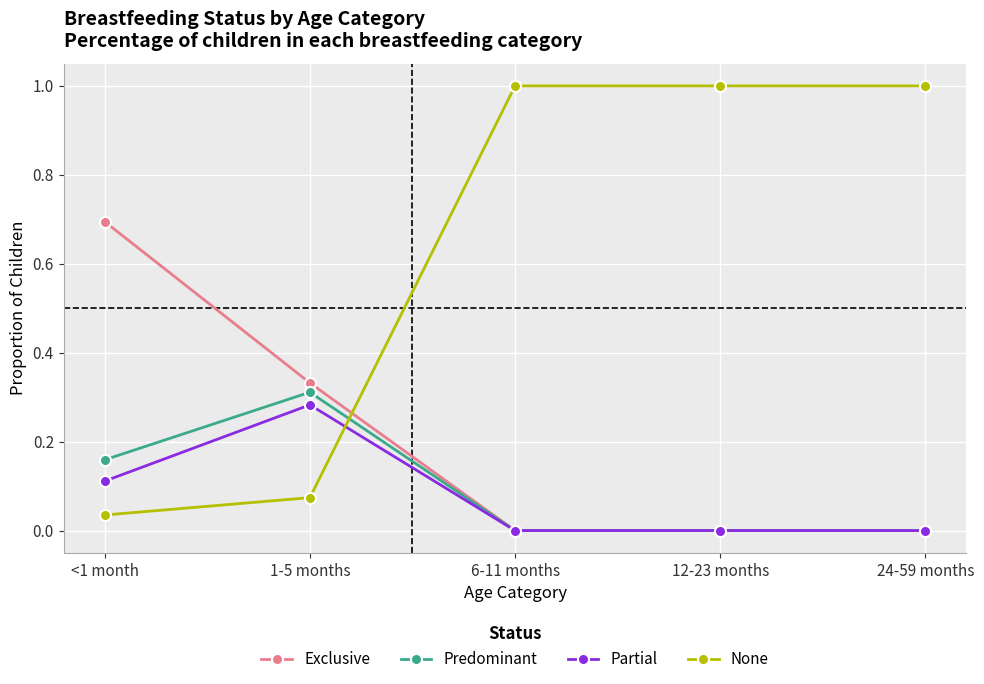

How many categories are shown in the chart?

5